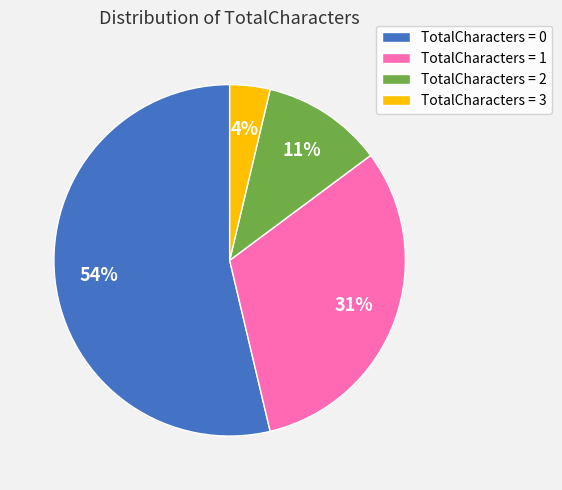

Rank the categories by value from highest to lowest.

TotalCharacters = 0, TotalCharacters = 1, TotalCharacters = 2, TotalCharacters = 3